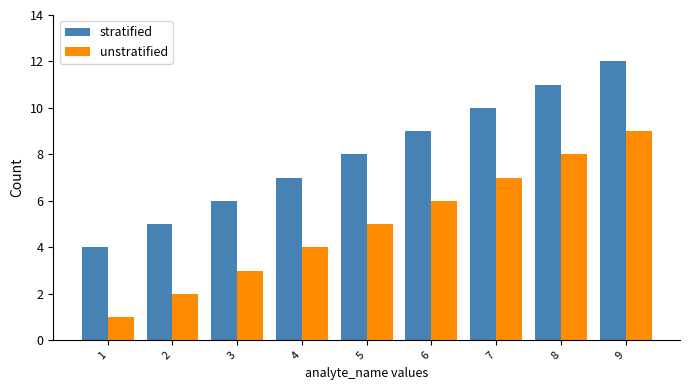

True or false: unstratified has a value of 7 at 7.

True